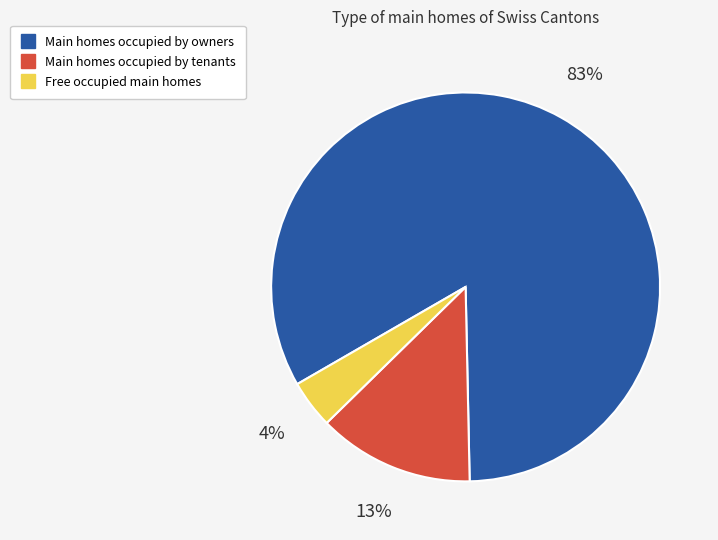

To the nearest percent, what is the average slice percentage?

33%